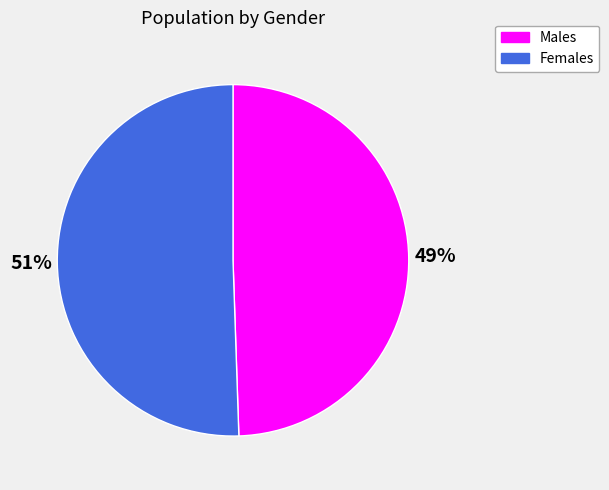

How many segments does this pie chart have?

2